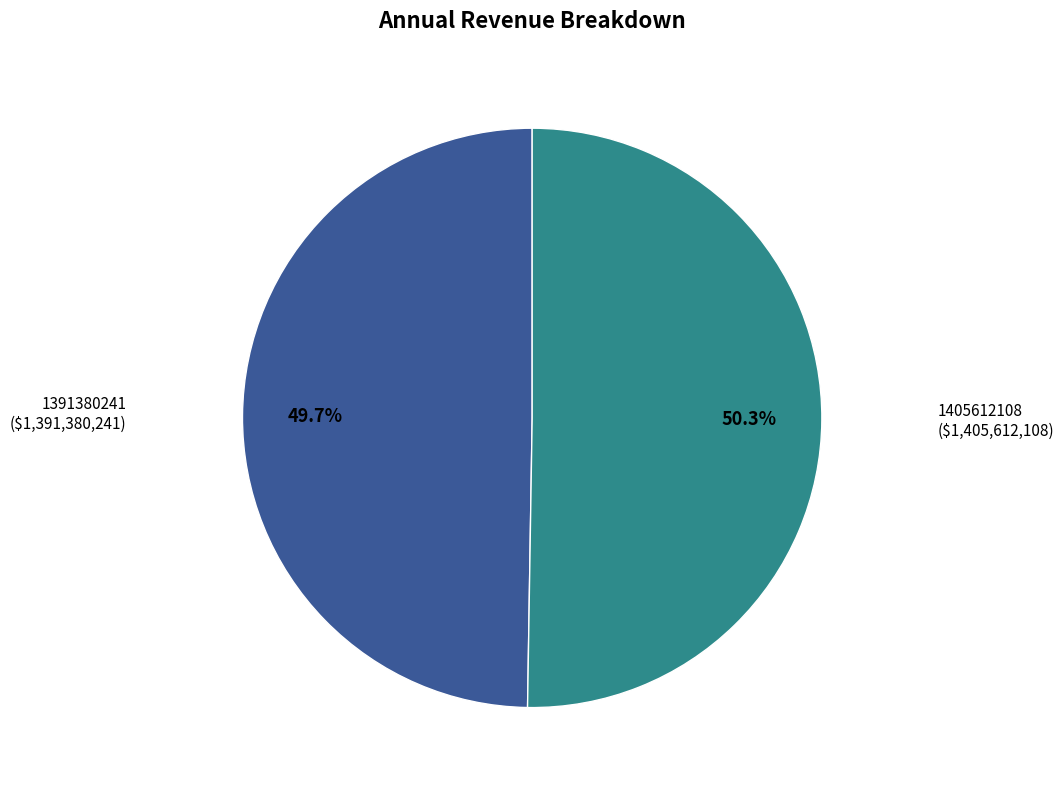

Does any single category account for the majority?

Yes